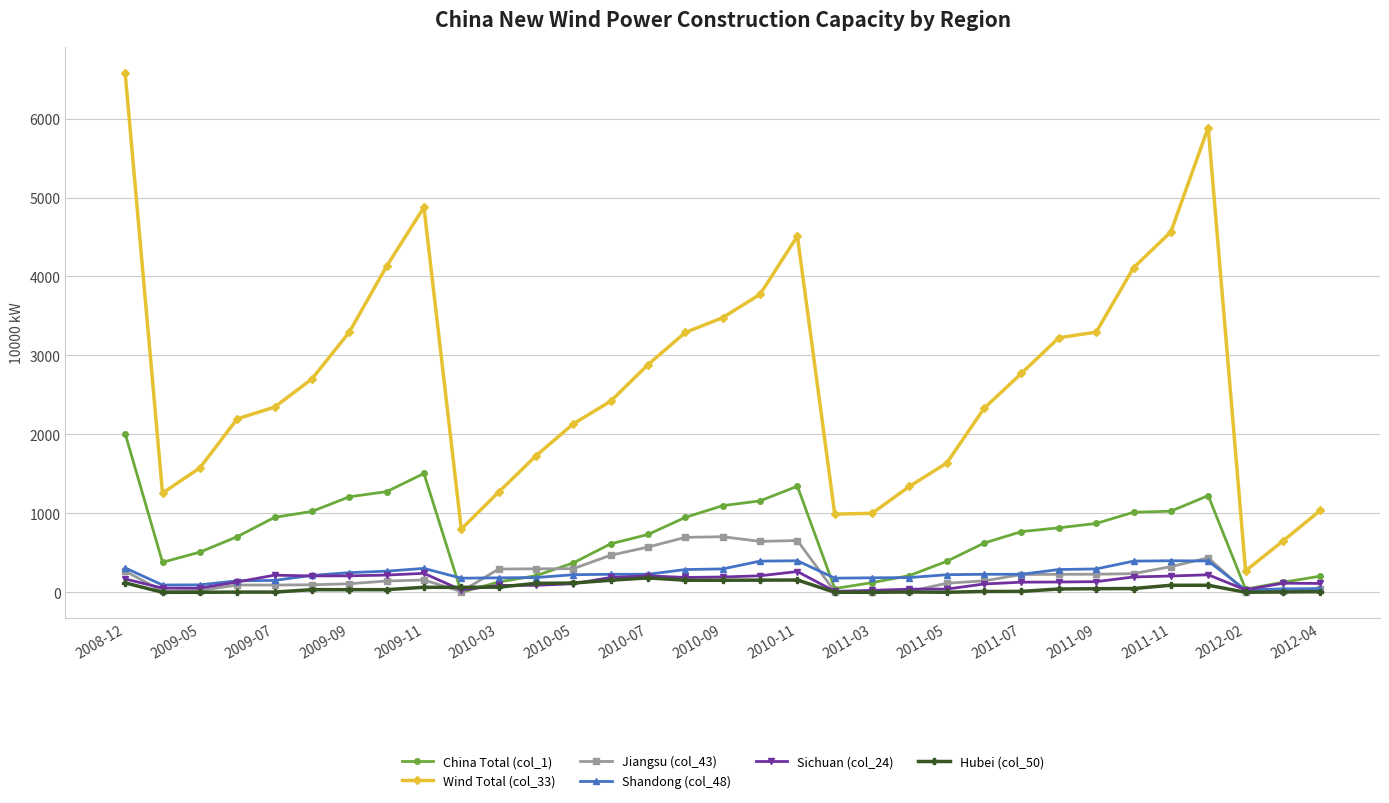

At how many categories does at least one series exceed 3606?

8